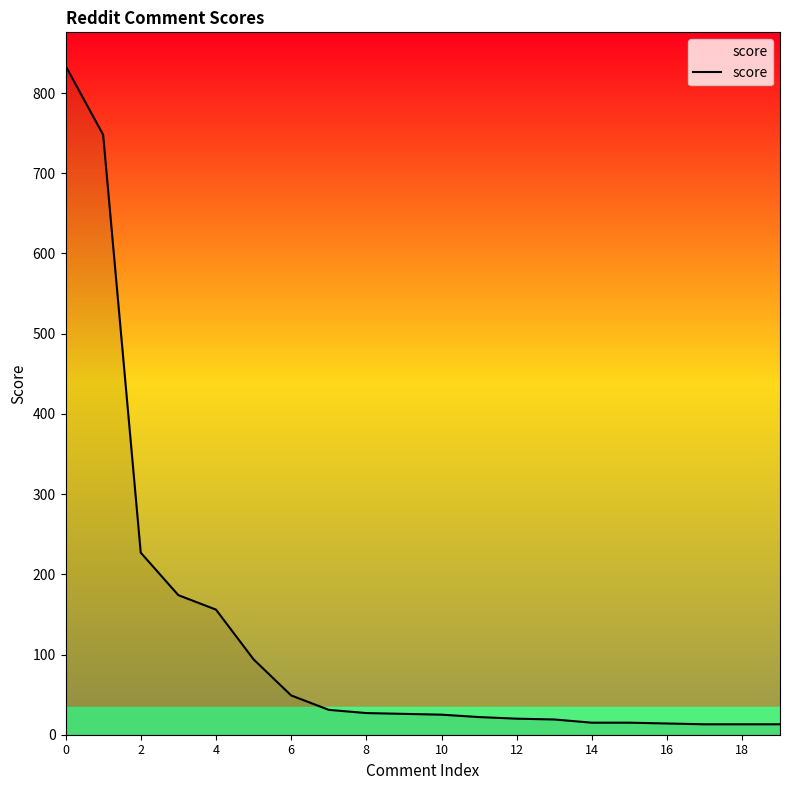

What is the average value?

127